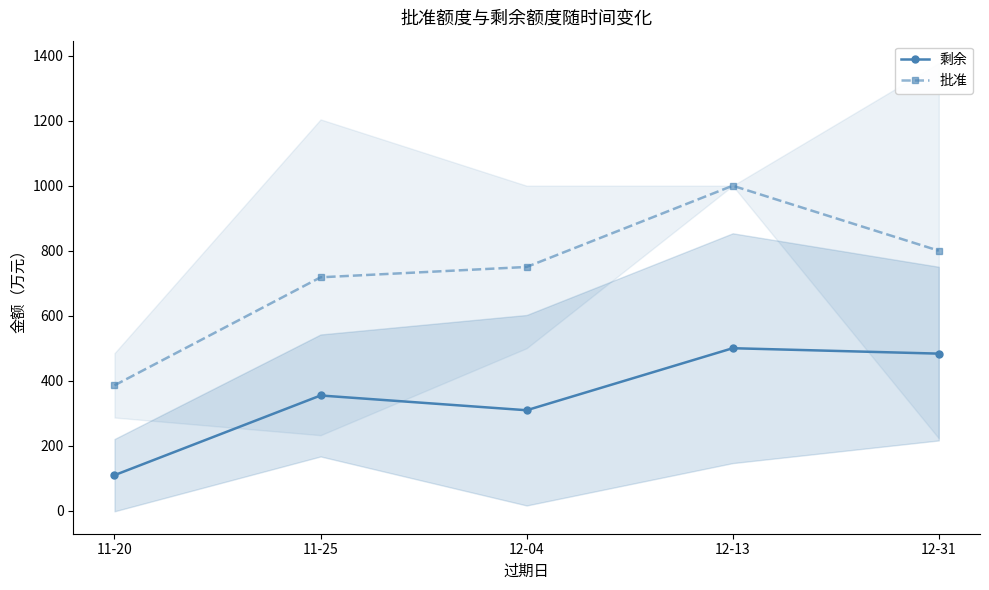

Does the chart display data point markers on the line(s)?

Yes